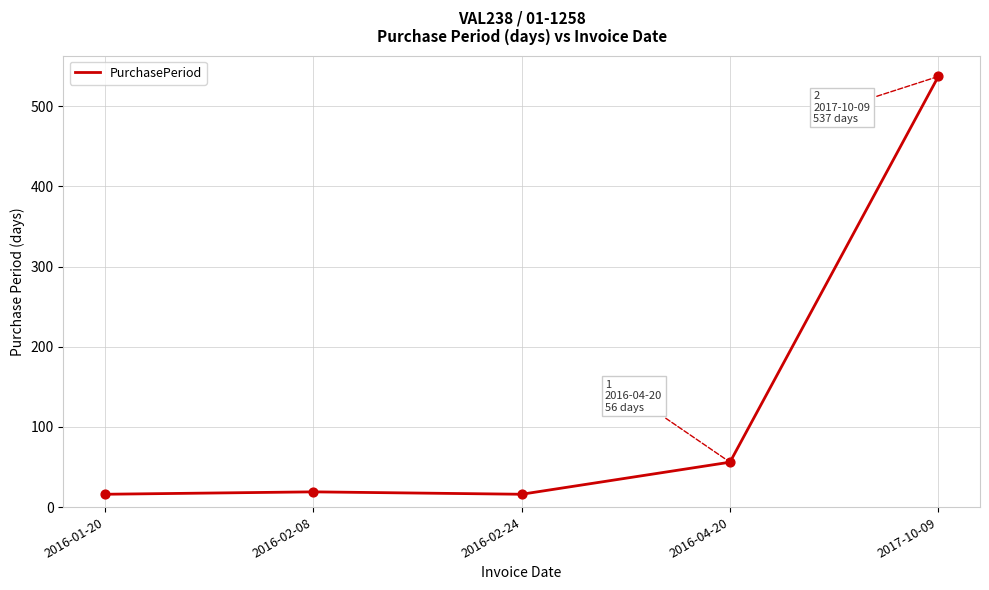

What is the ratio of the value at 2016-04-20 to the value at 2016-02-24?

3.5